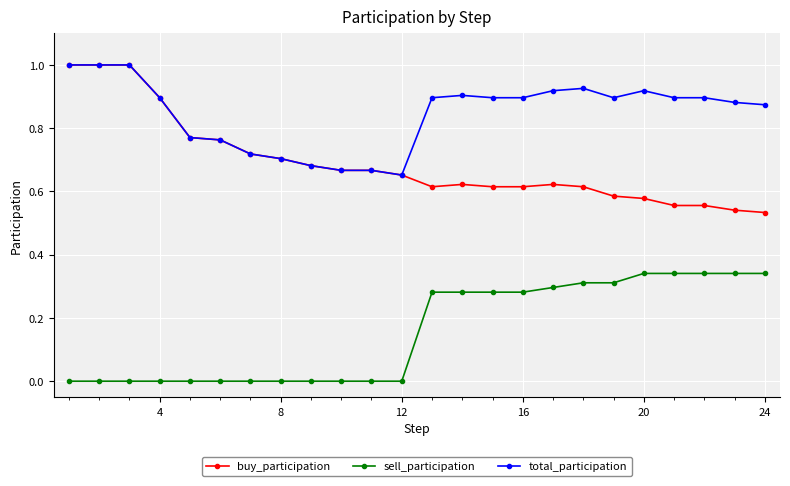

Which series has the largest total across all categories?

total_participation